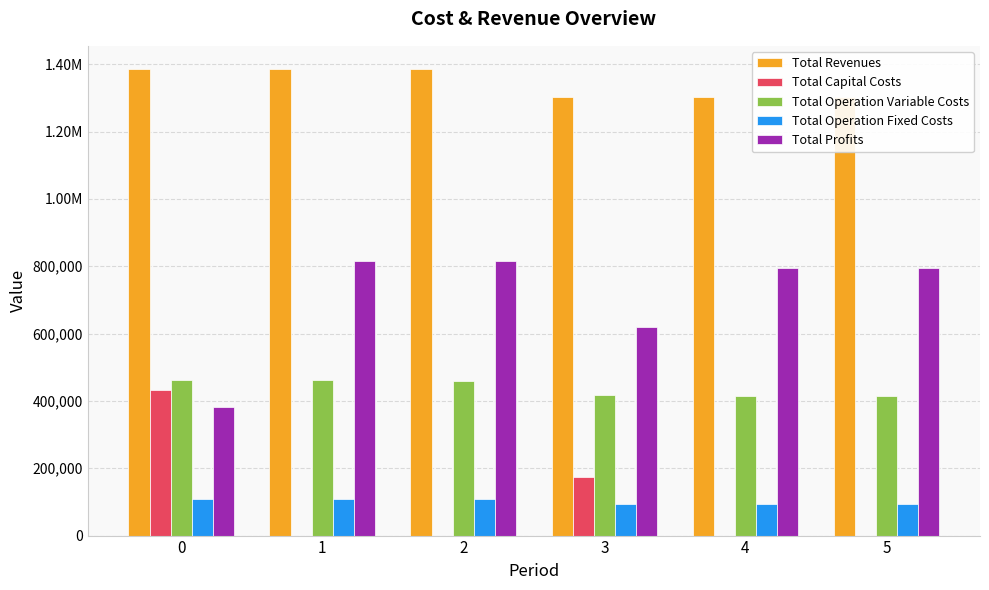

At which category does the chart reach its minimum across all series?

1